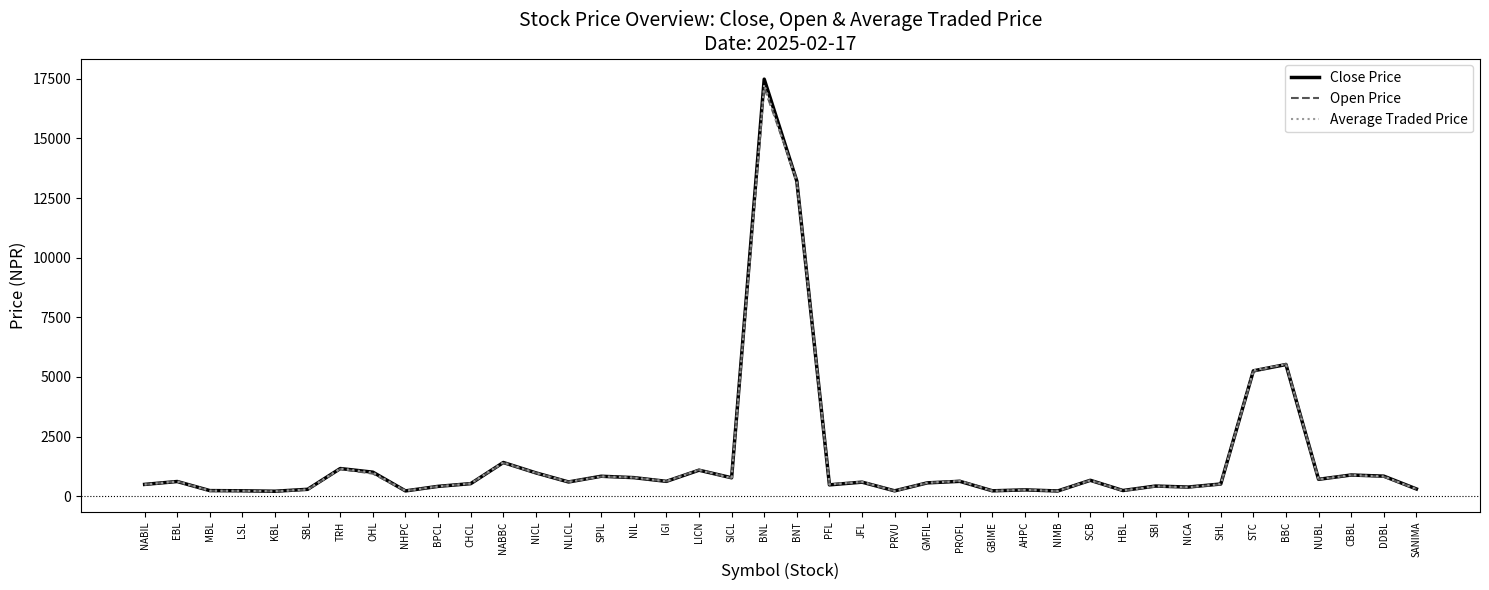

What is the total value across all series at LICN?

3293.8